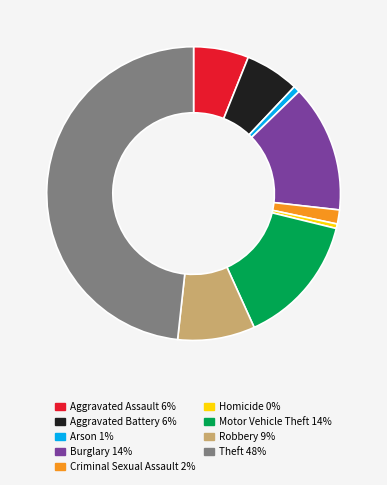

Which category has the biggest portion of the pie?

Theft